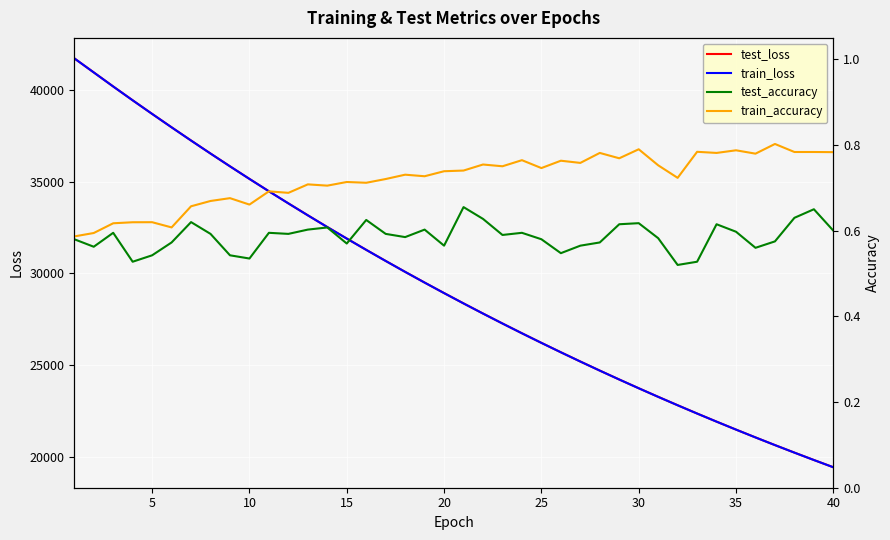

Is the value of train_loss at 20 greater than the value of test_loss at 10?

No